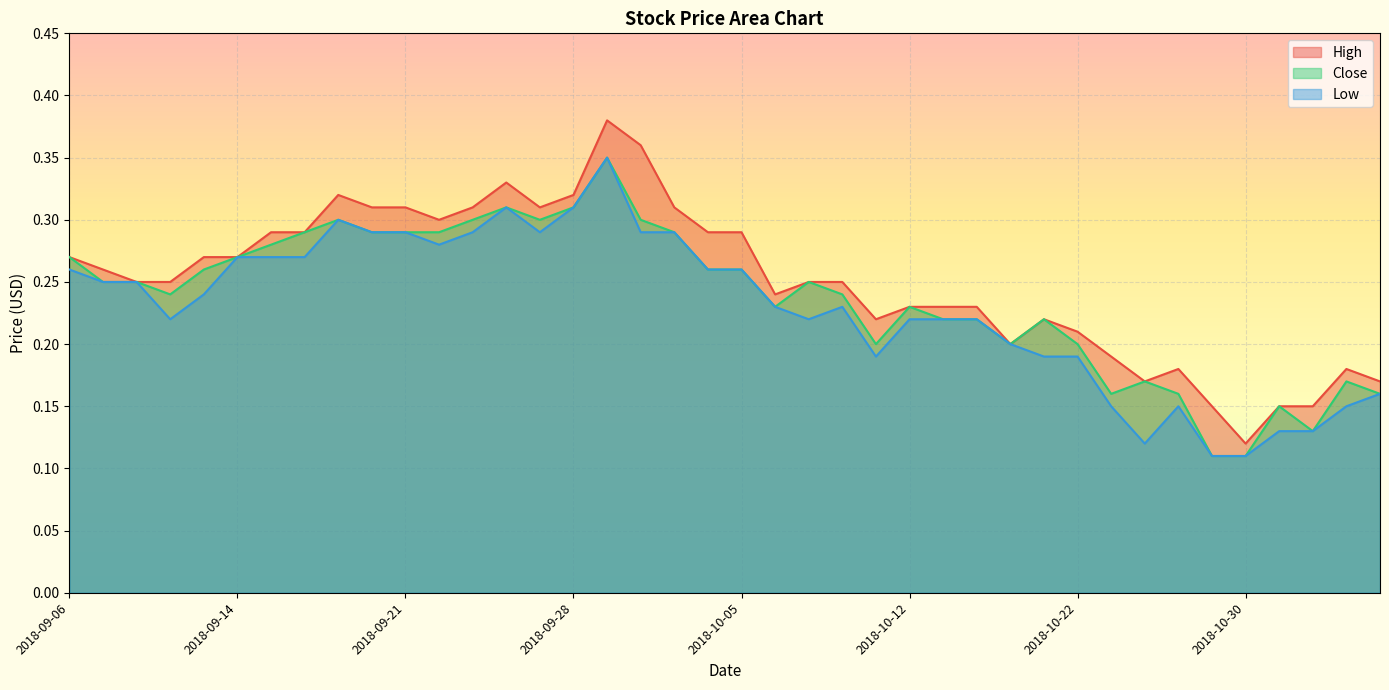

Which label corresponds to the largest value in the chart?

2018-10-01